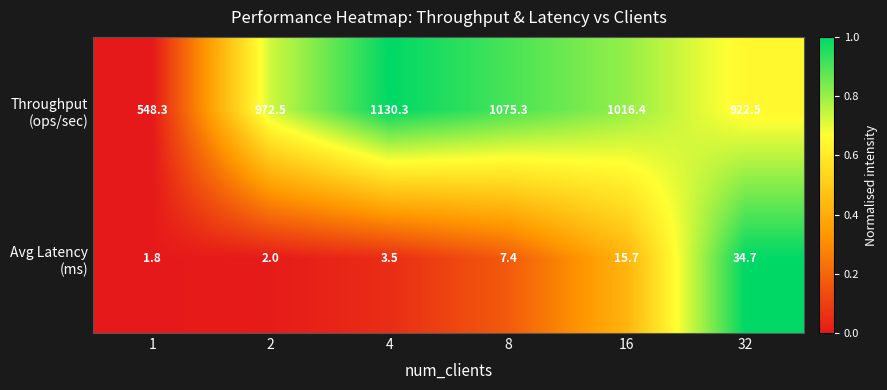

At which category does the chart reach its peak across all series?

4